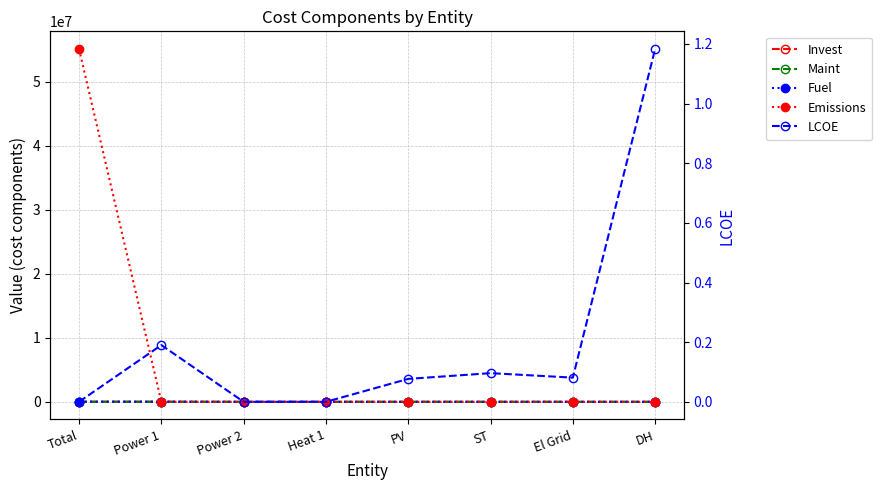

How many times do Emissions and Invest cross each other?

1